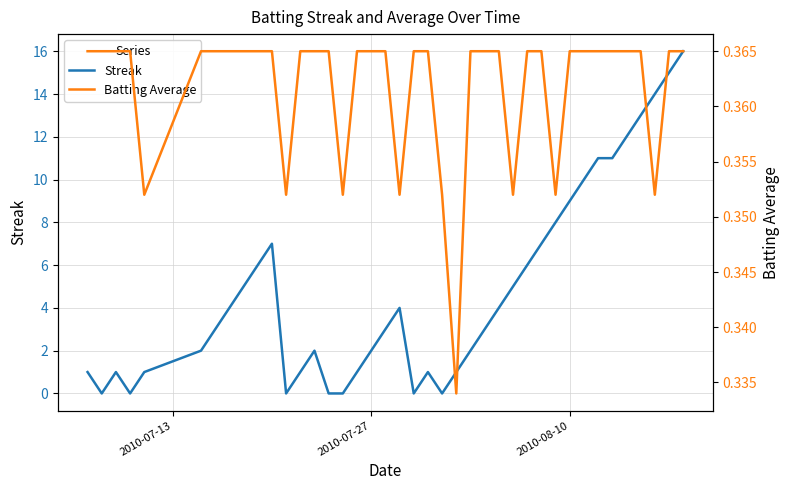

What is the maximum value for Streak?

16